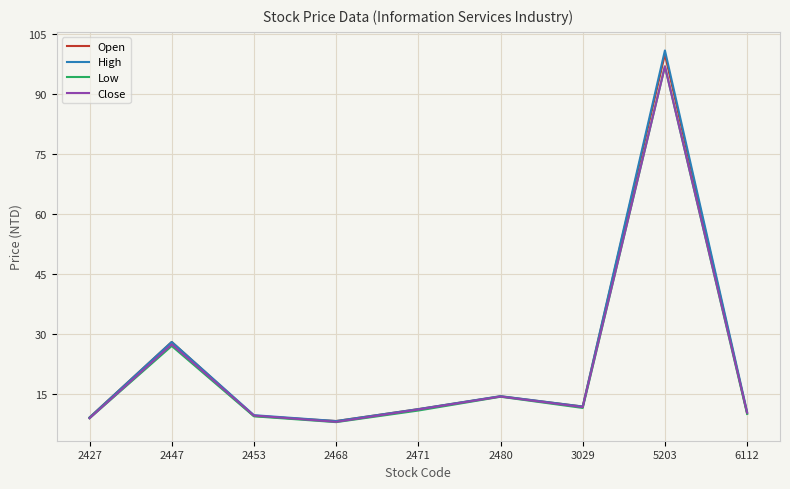

Which series has the largest range (max minus min)?

High